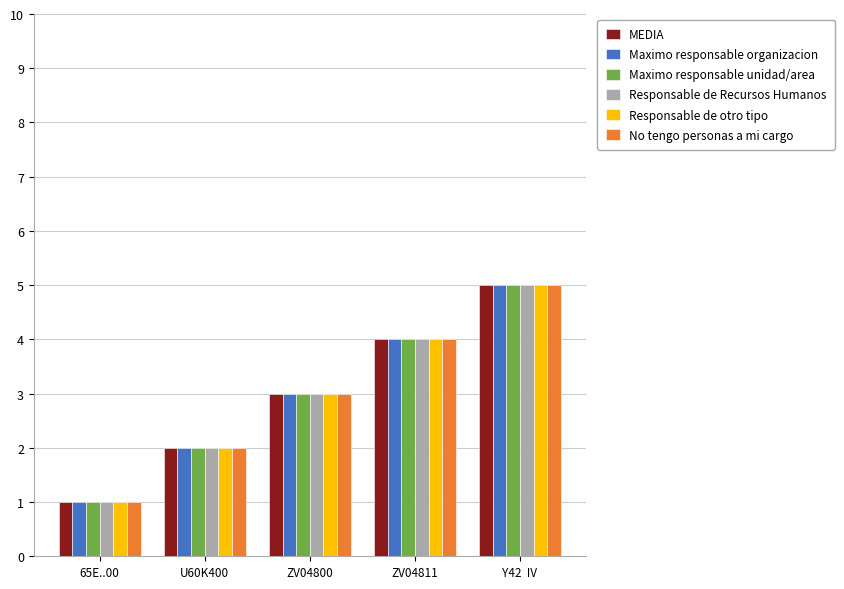

What is the label of the 1st bar from the left?

65E..00